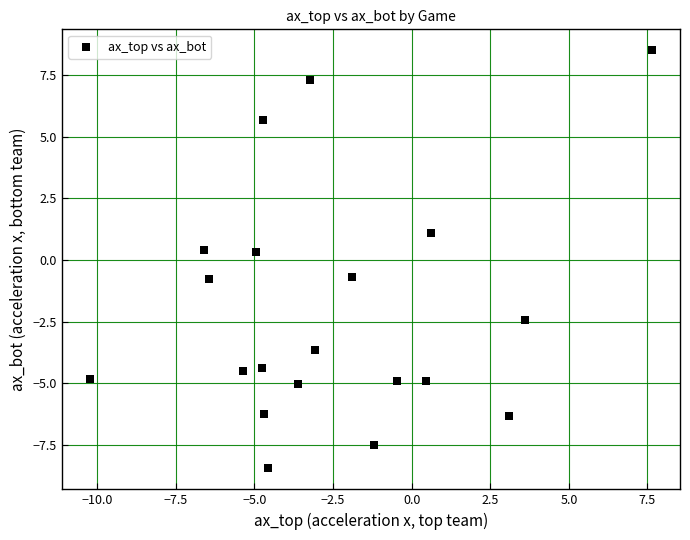

What is the range of Y values (max minus min)?

17.0